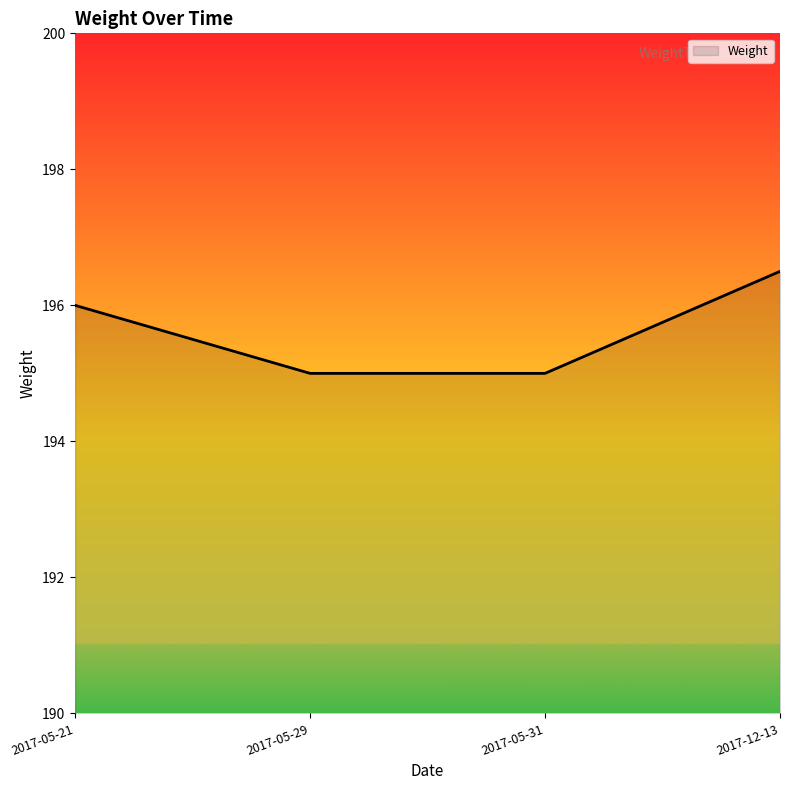

What position from the right is 2017-05-21?

4